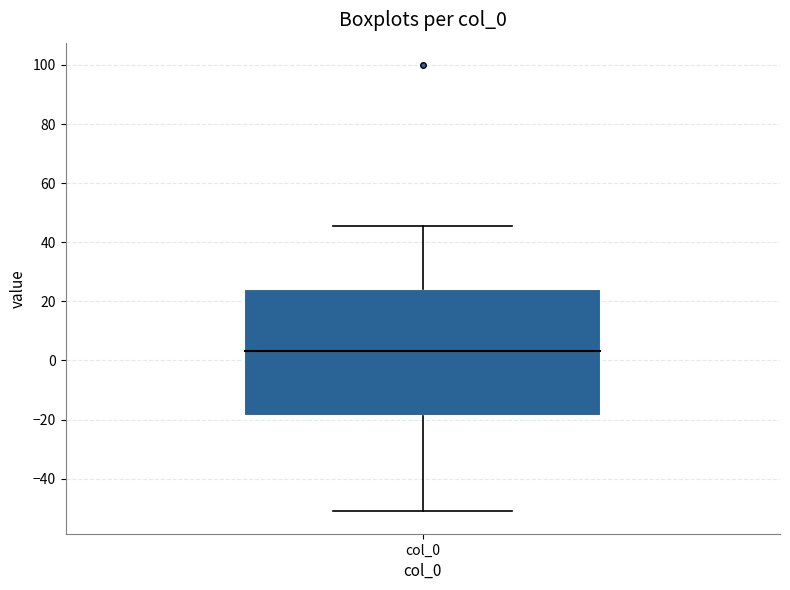

Read this box plot against the y-axis: the position of the median line, the range covered by the box, and the ends of both whiskers. The values are not printed on the chart, so give them approximately, as read against the axis.

median 4, box -18 to 24, whiskers -52 to 46